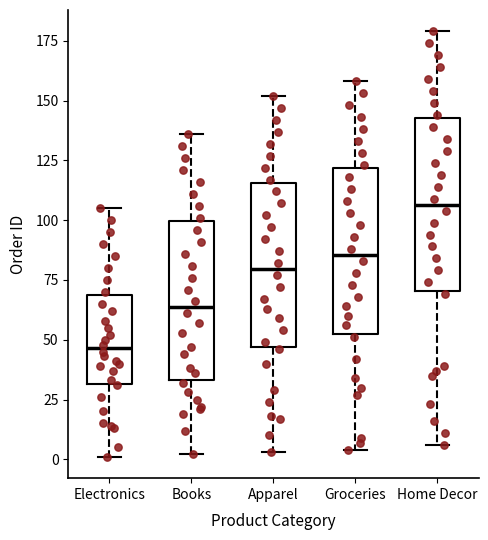

Reading left to right, transcribe this box plot: for each box, give where its median line is, the range the box spans, and where its two whiskers end, as read against the y-axis. The values are not printed on the chart, so give them approximately, as read against the axis.

Electronics: median 45, box 30 to 70, whiskers 0 to 105
Books: median 65, box 35 to 100, whiskers 0 to 135
Apparel: median 80, box 45 to 115, whiskers 5 to 150
Groceries: median 85, box 50 to 120, whiskers 5 to 160
Home Decor: median 105, box 70 to 145, whiskers 5 to 180